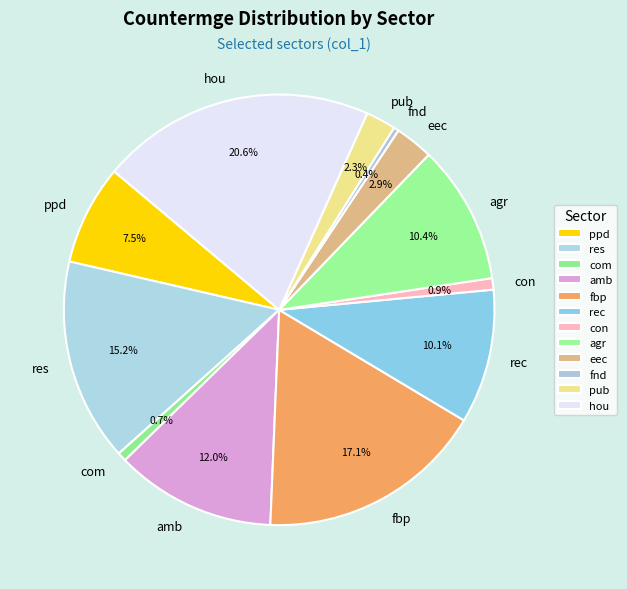

True or false: hou accounts for 1% of the total.

False